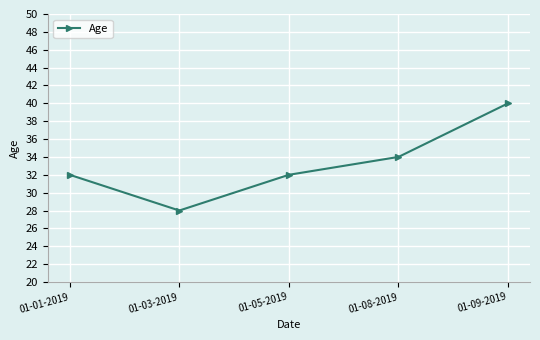

Reading left to right, list all the values displayed in this chart.

32	28	32	34	40